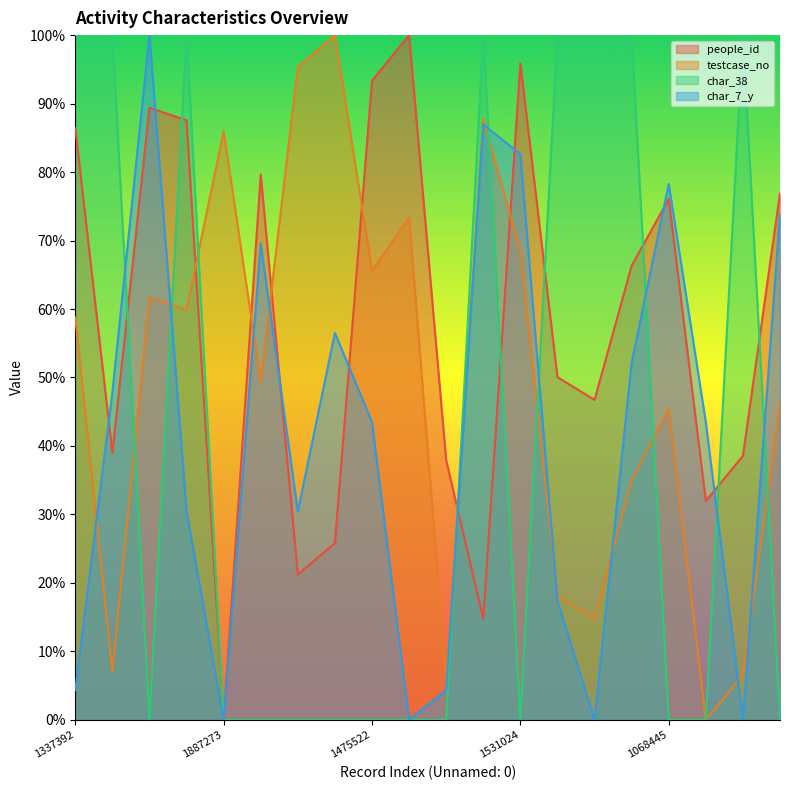

Reading left to right, extract all data points from this chart.

people_id: 1337392=86.4	292580=39.0	1396403=89.4	1359539=87.6	1887273=0.0	1148555=79.6	2076291=21.2	2170649=25.8	1475522=93.3	1630573=100.0	269047=37.9	1923410=14.8	1531024=95.9	516410=50.0	448126=46.7	858004=66.3	1068445=76.1	149621=32.0	282583=38.5	1086892=76.9
testcase_no: 1337392=58.8	292580=7.1	1396403=61.7	1359539=59.9	1887273=86.0	1148555=49.4	2076291=95.3	2170649=100.0	1475522=65.6	1630573=73.3	269047=5.9	1923410=87.8	1531024=68.4	516410=18.1	448126=14.8	858004=35.1	1068445=45.5	149621=0.0	282583=6.6	1086892=46.4
char_38: 1337392=100.0	292580=100.0	1396403=0.0	1359539=100.0	1887273=0.0	1148555=0.0	2076291=0.0	2170649=0.0	1475522=0.0	1630573=0.0	269047=0.0	1923410=100.0	1531024=0.0	516410=100.0	448126=100.0	858004=100.0	1068445=0.0	149621=0.0	282583=100.0	1086892=0.0
char_7_y: 1337392=4.3	292580=47.8	1396403=100.0	1359539=30.4	1887273=0.0	1148555=69.6	2076291=30.4	2170649=56.5	1475522=43.5	1630573=0.0	269047=4.3	1923410=87.0	1531024=82.6	516410=17.4	448126=0.0	858004=52.2	1068445=78.3	149621=43.5	282583=0.0	1086892=73.9